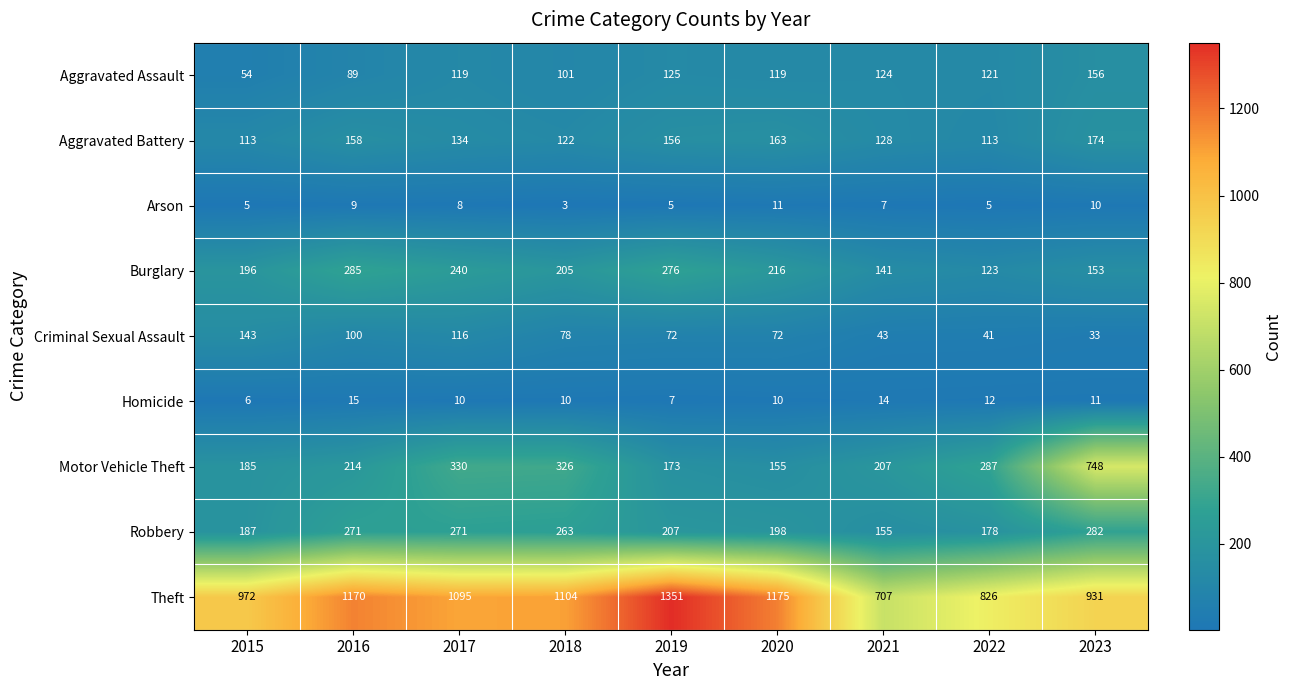

How many values in the Theft series are below 1095?

4